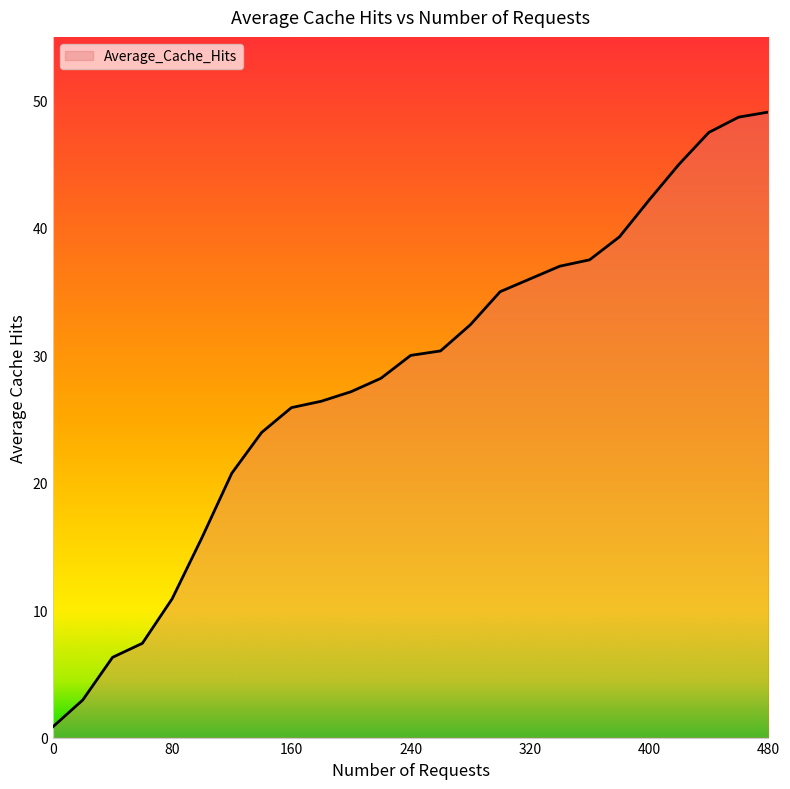

What is the value of the 12th point from the left?

28.2